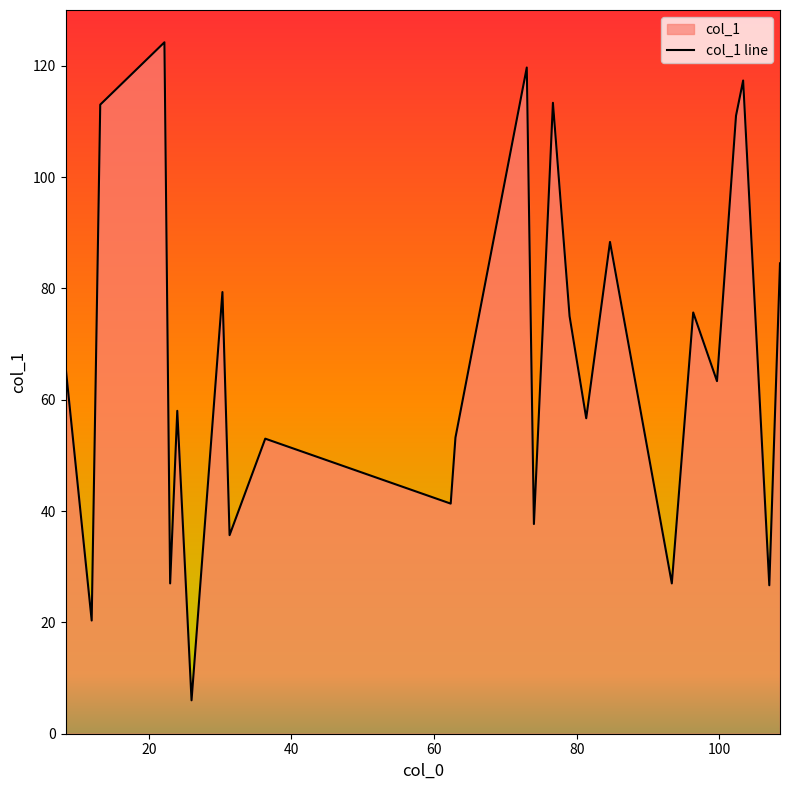

What is the smallest value displayed?

6.0